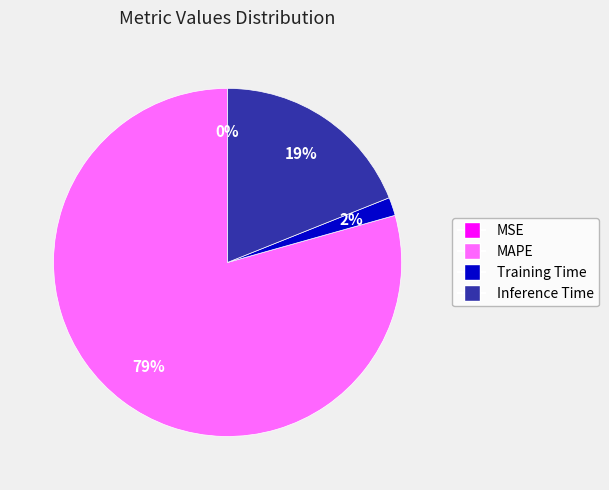

To the nearest percent, what is the average slice percentage?

25%